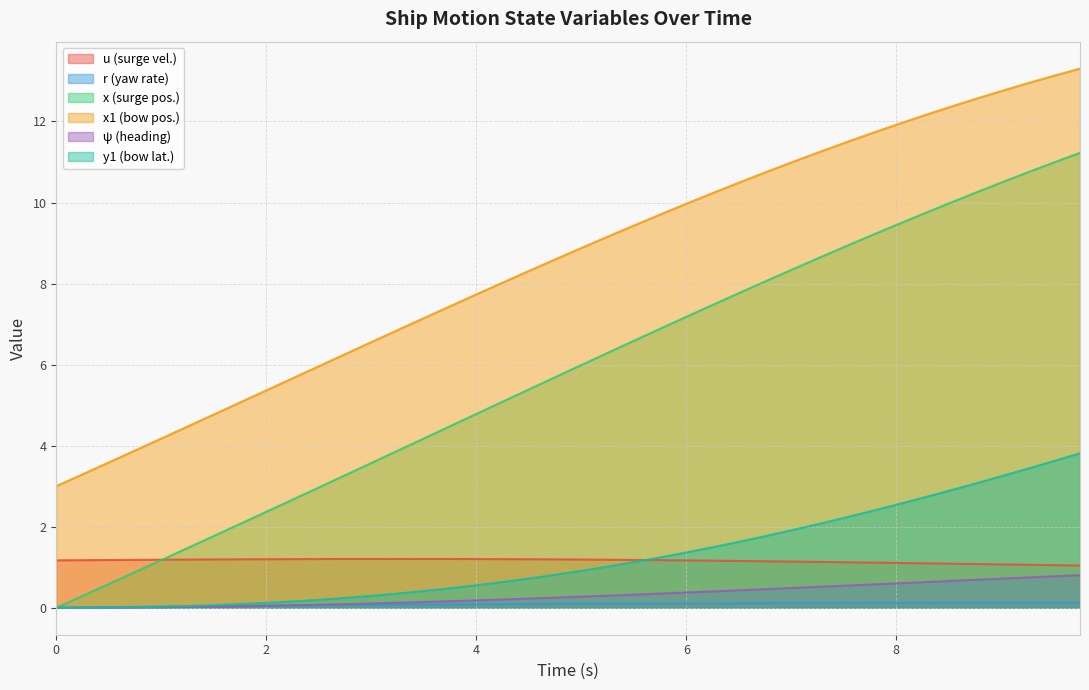

Which has a higher value, 5.75 or 4.5?

4.5